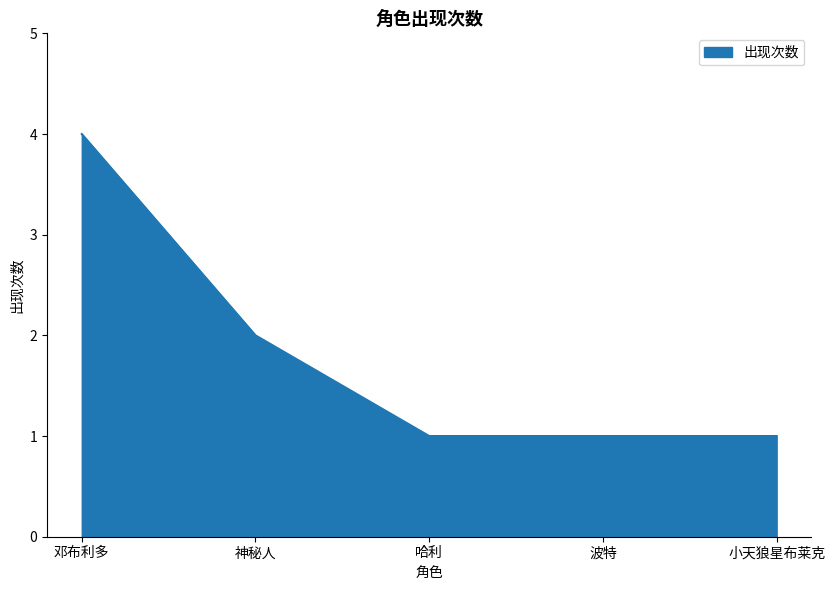

Which has a higher value, 邓布利多 or 小天狼星布莱克?

邓布利多